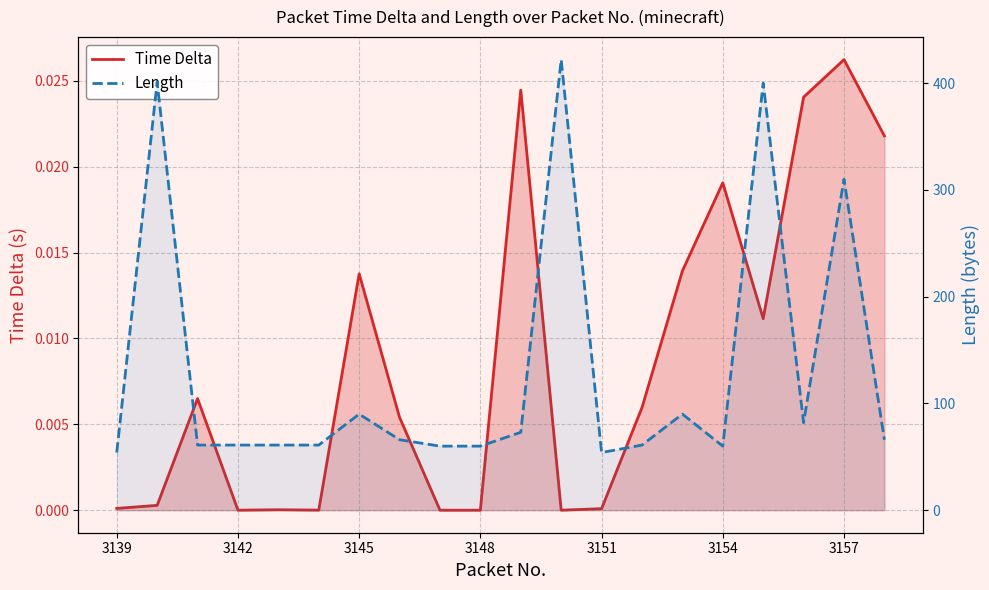

True or false: Length and Time Delta cross at least once.

False